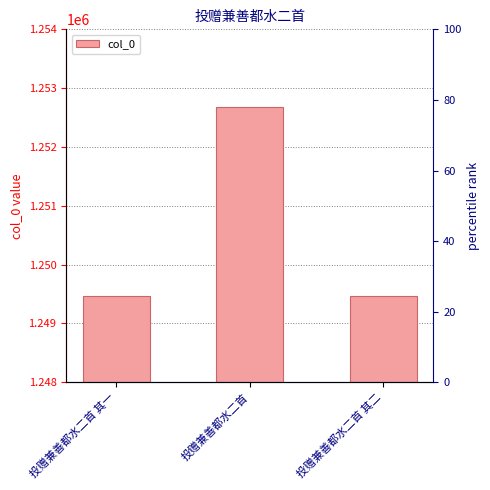

What is the value of the 2nd bar from the left?

1252673